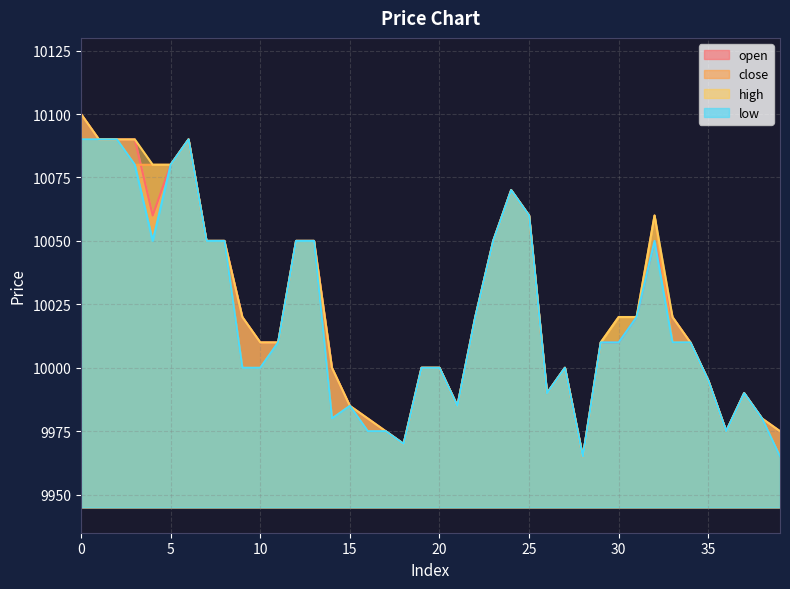

The low series shows 10020 at 22. True or false?

True